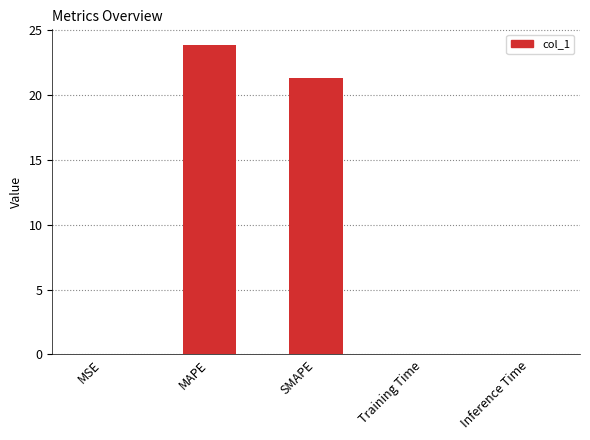

Read the value at SMAPE.

21.3